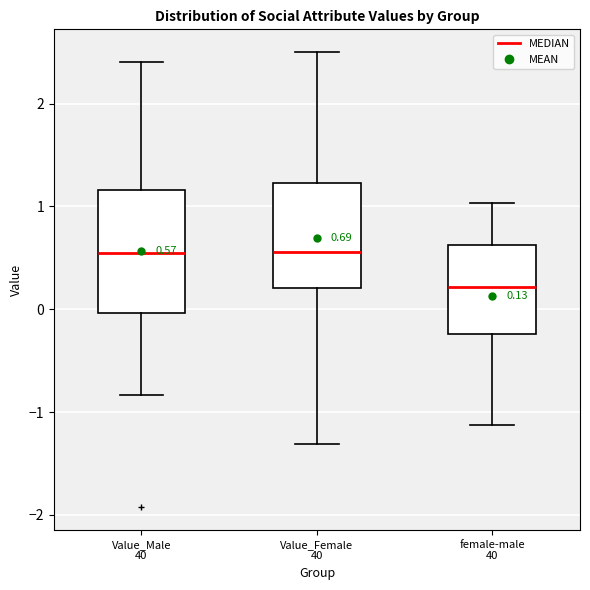

Comparing the boxes themselves (not the whiskers), which one is the tallest?

Value_Male 40